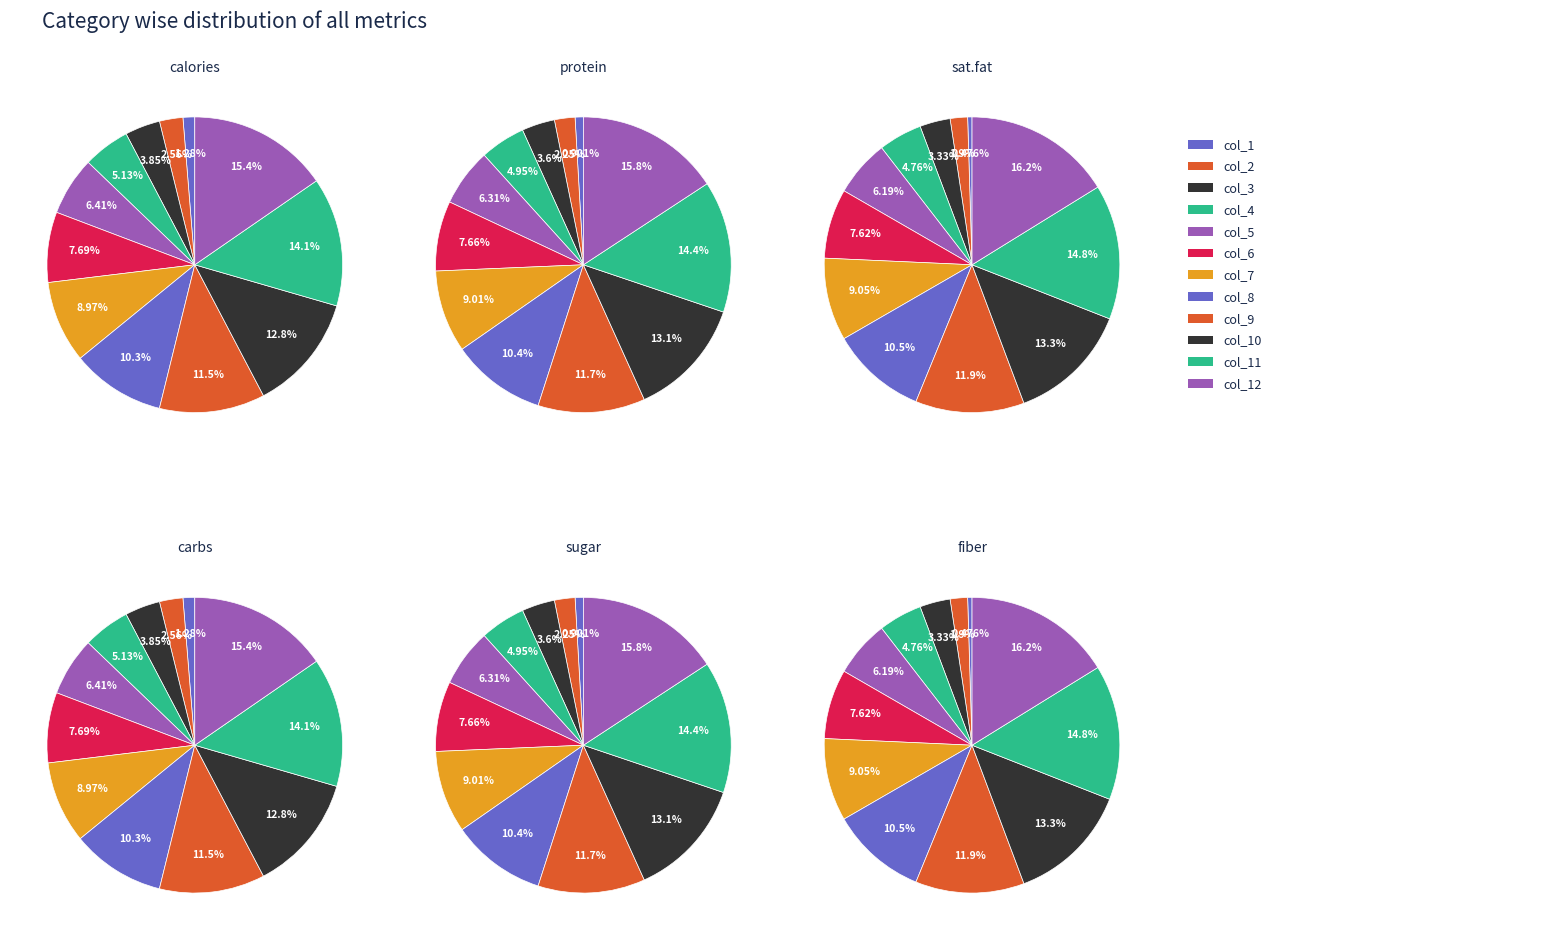

Does col_4 account for over 50% of the chart?

No